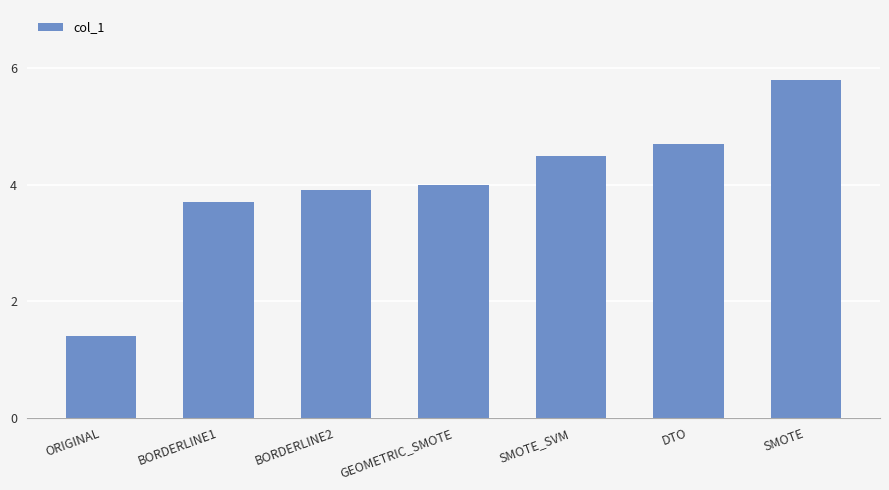

Reading left to right, what are all the values shown in this chart?

ORIGINAL=1.4	BORDERLINE1=3.7	BORDERLINE2=3.9	GEOMETRIC_SMOTE=4.0	SMOTE_SVM=4.5	DTO=4.7	SMOTE=5.8